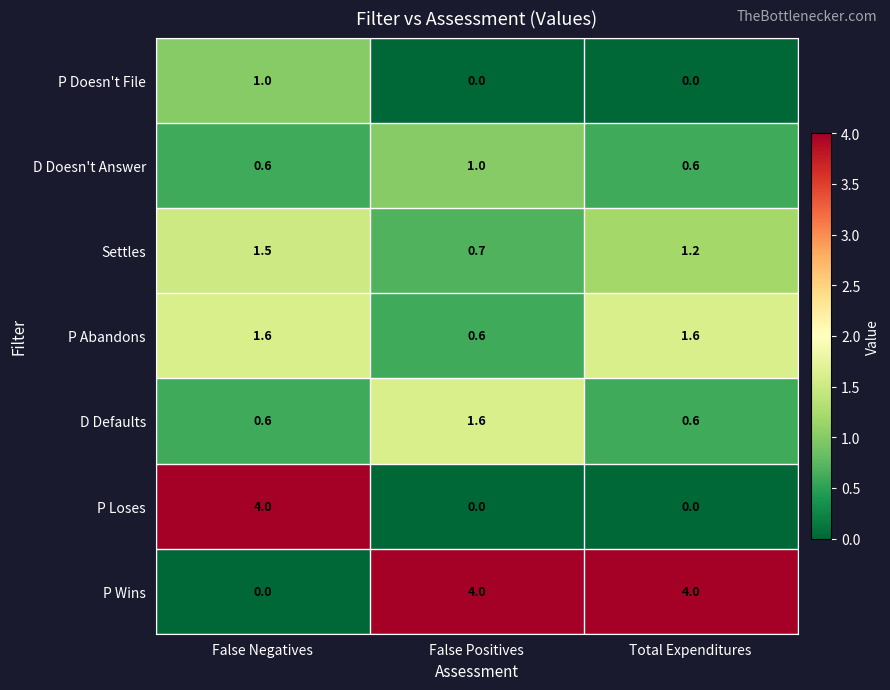

True or false: P Loses has a value of 4.0 at False Negatives.

True